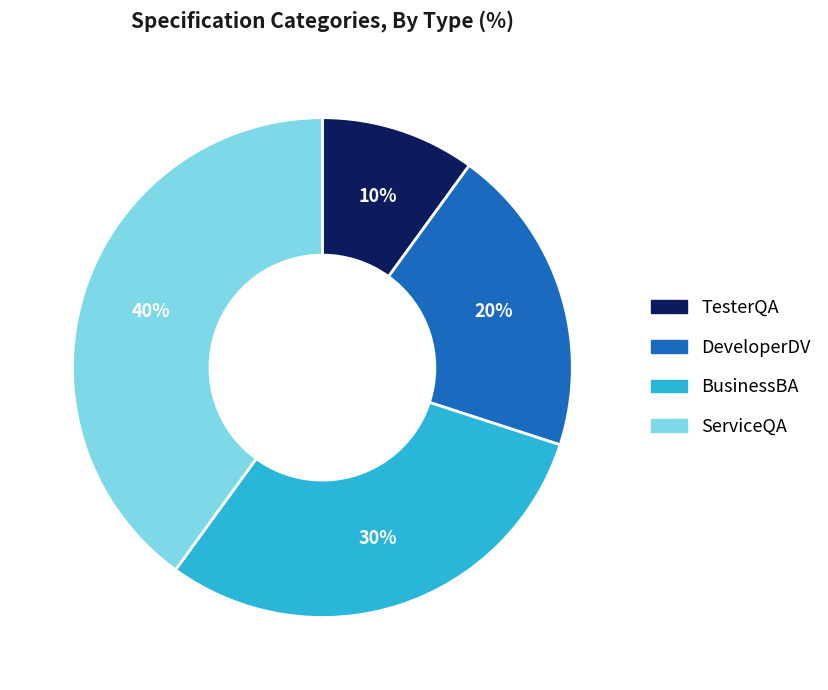

To the nearest percent, what percentage of the pie is TesterQA?

10%